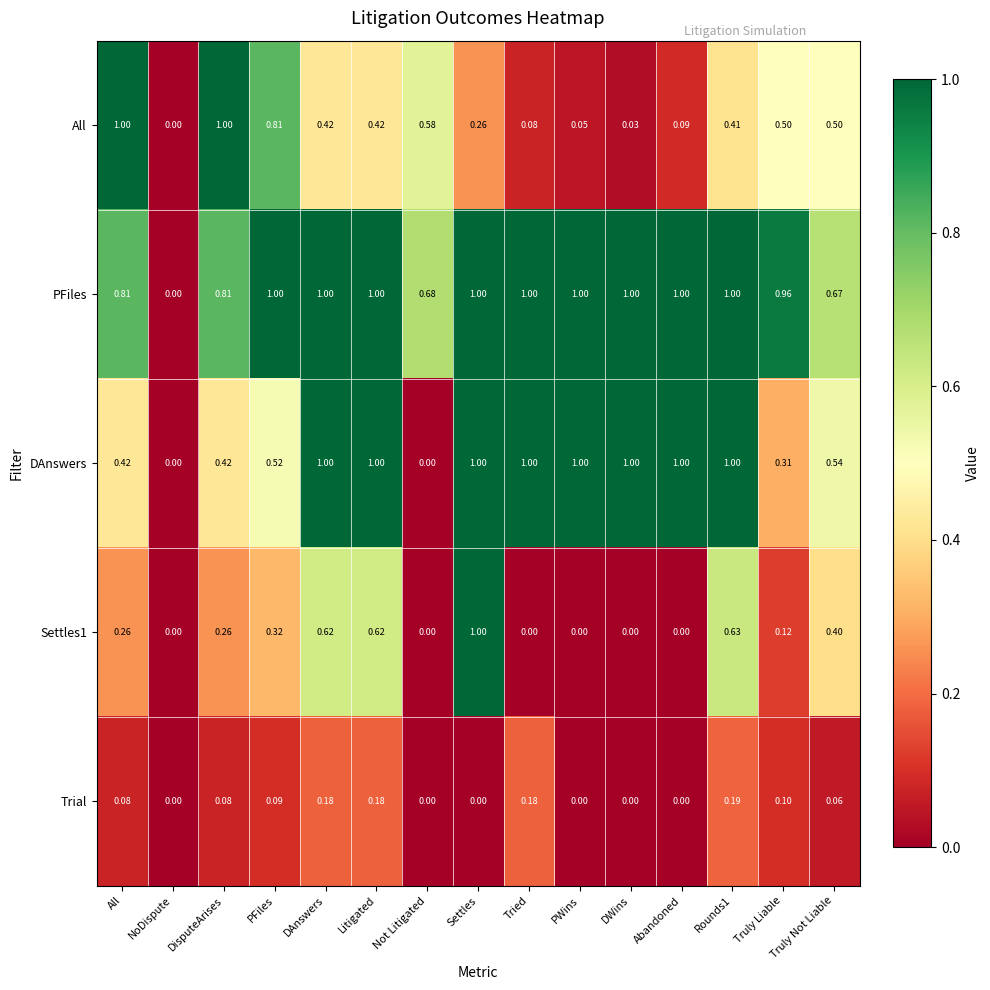

What is the difference between the highest and lowest values at DisputeArises?

0.9